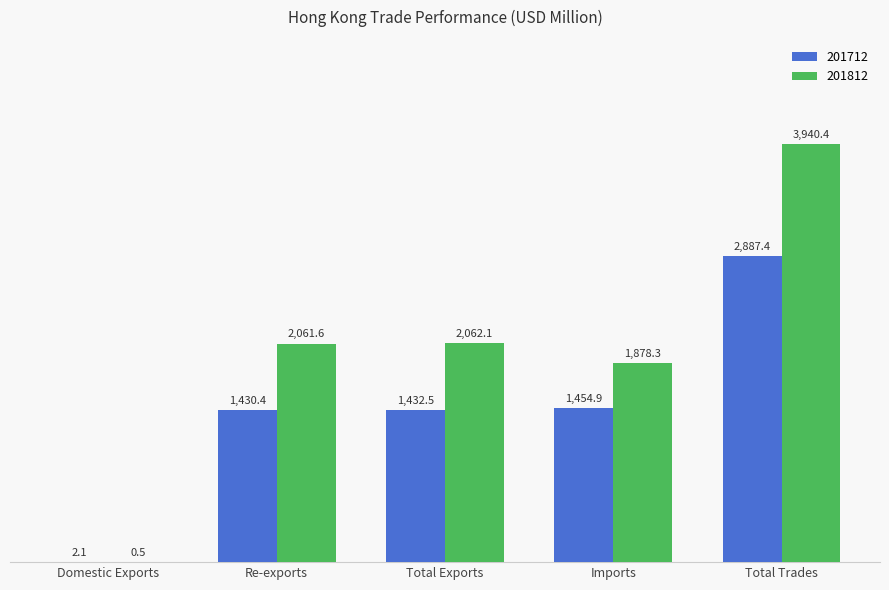

Is it true that 201812 equals 952.1 at Re-exports?

False